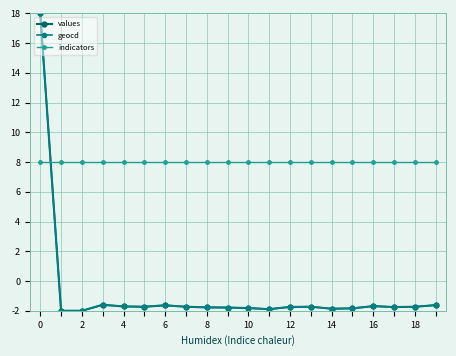

True or false: values and indicators intersect in this chart.

True